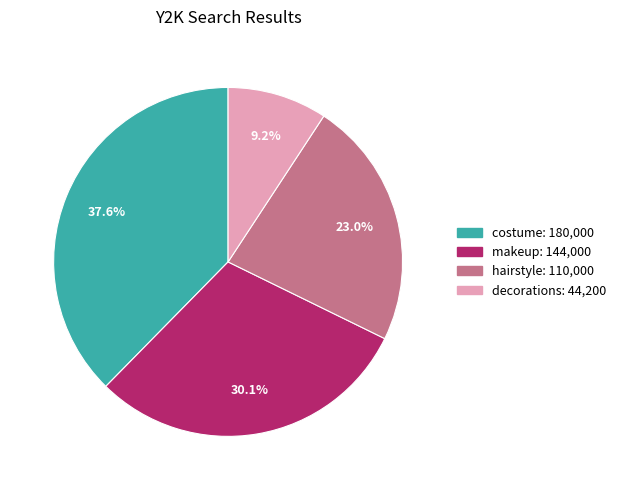

To the nearest percent, what is the average slice percentage?

25%